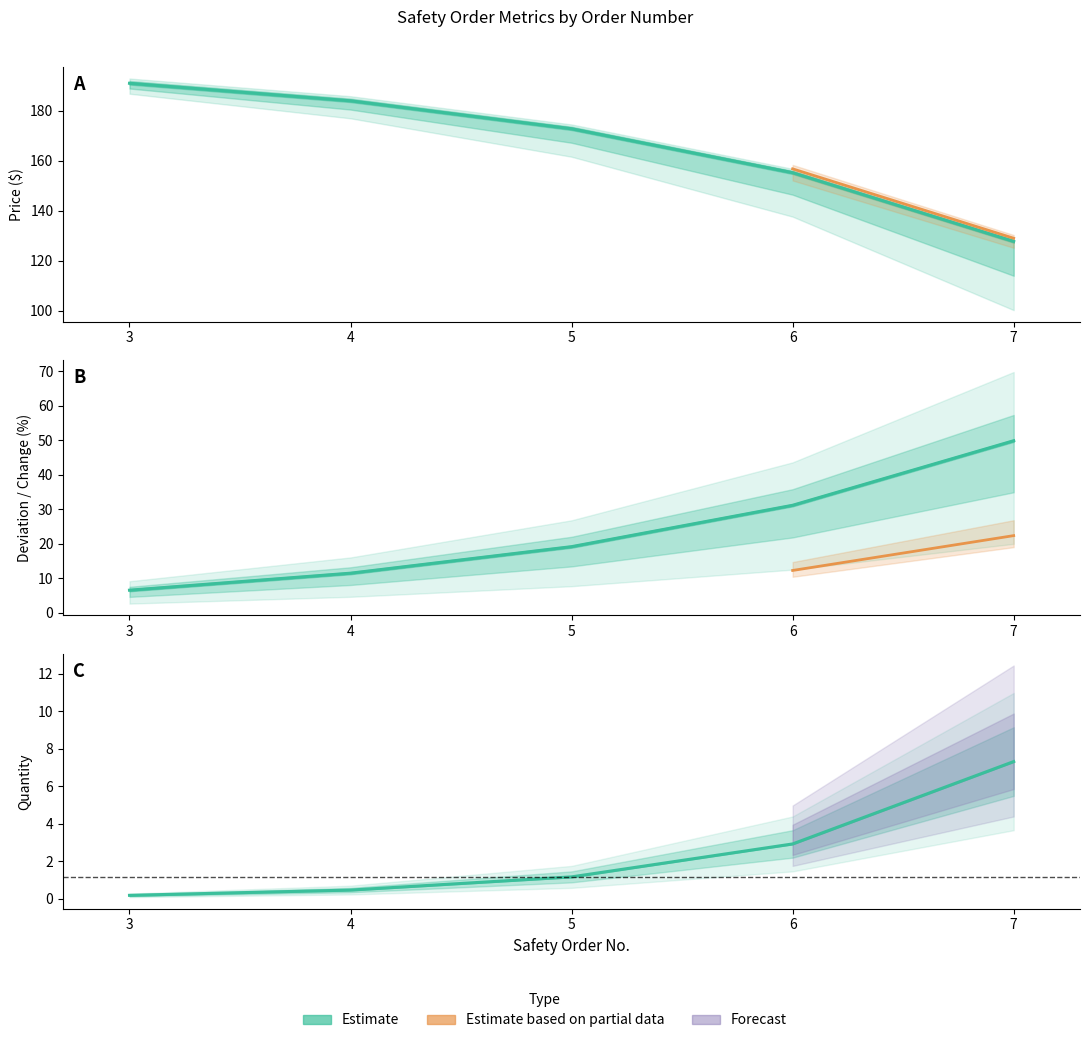

What is the maximum value shown in the chart?

191.1